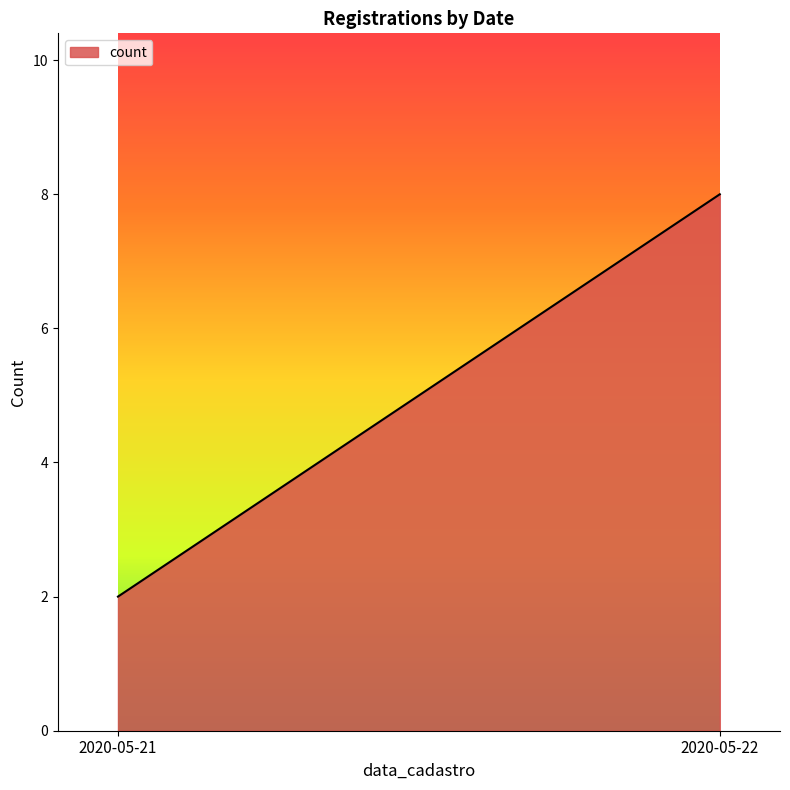

Between 2020-05-21 and 2020-05-22, which is larger?

2020-05-22